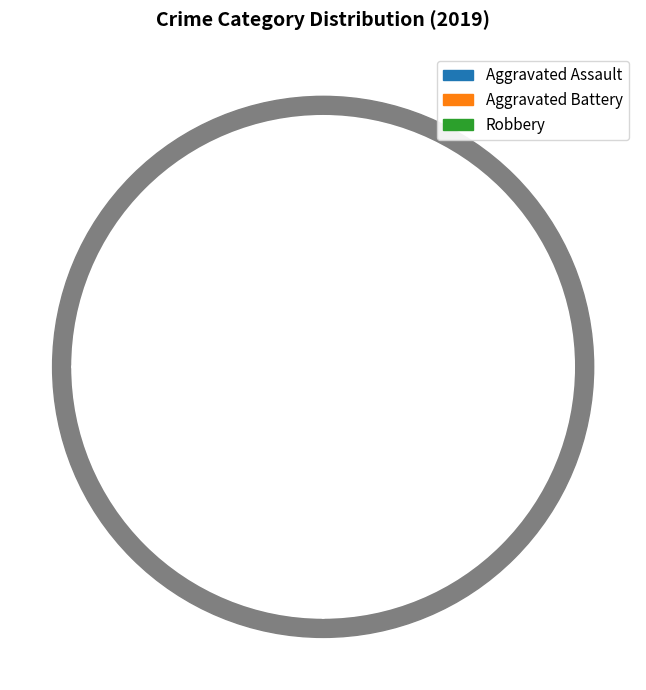

How many segments does this pie chart have?

3